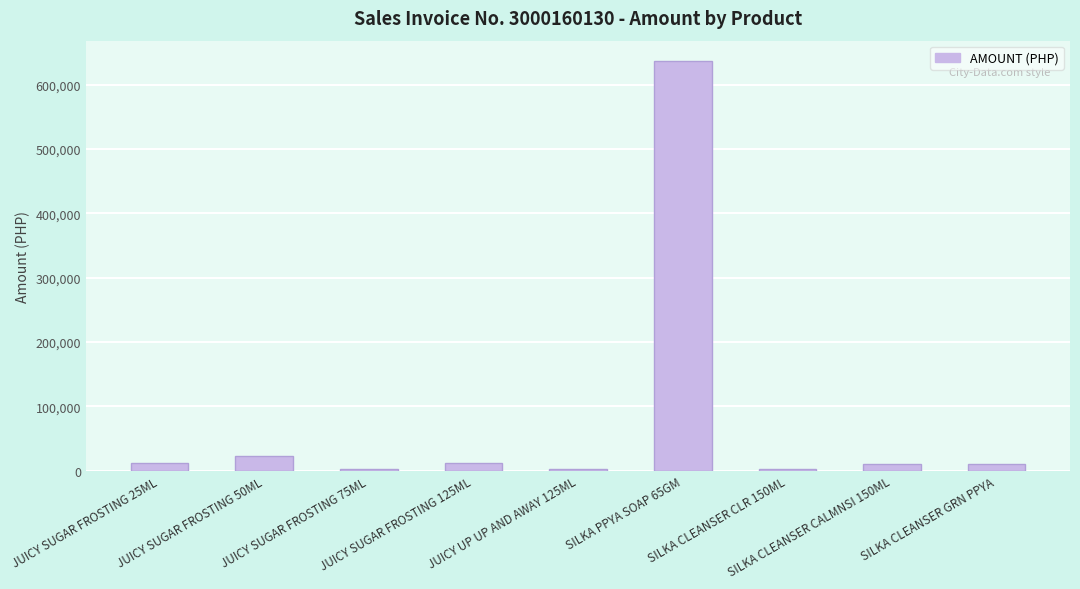

How many bars are there in total?

9